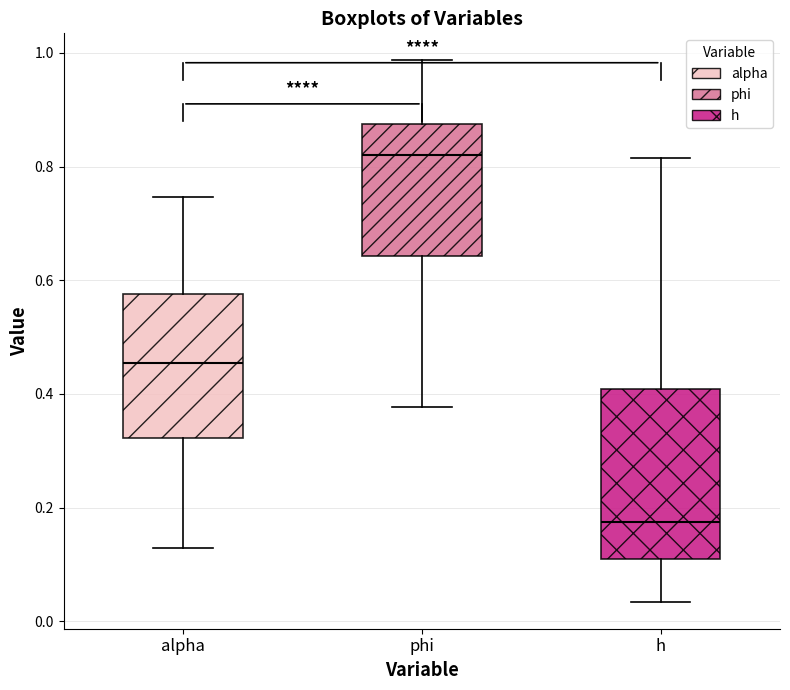

Which box's median line is the highest?

phi